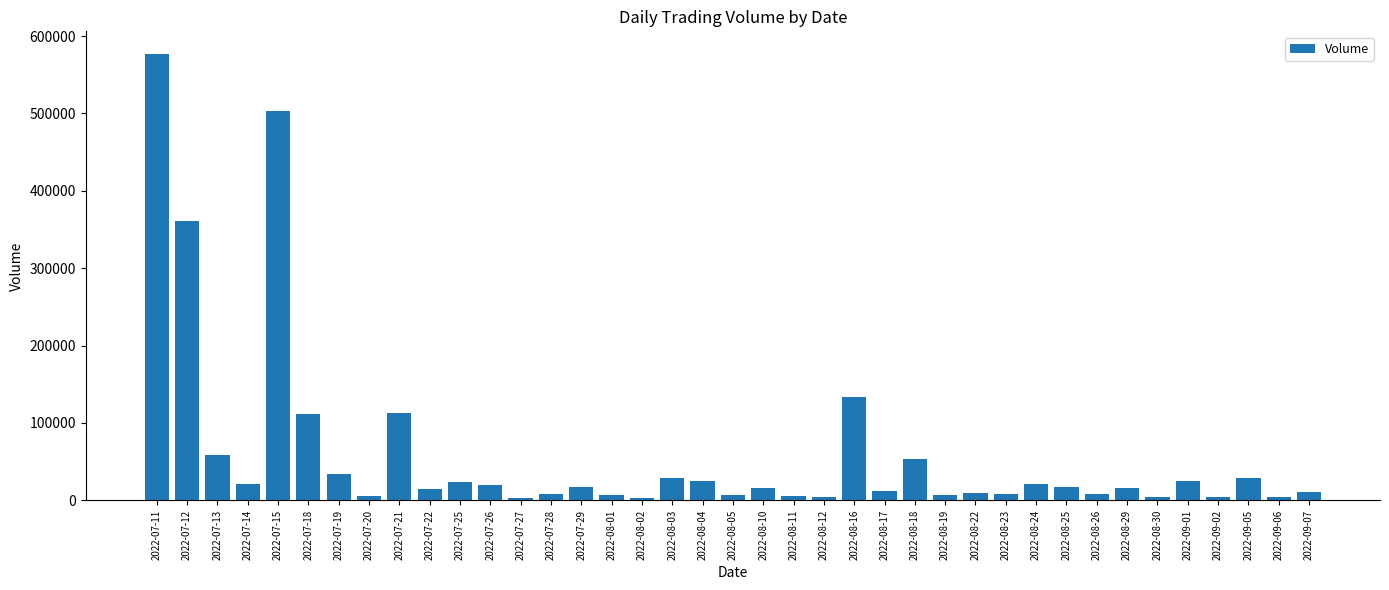

What is the difference between the second highest and minimum values?

500400